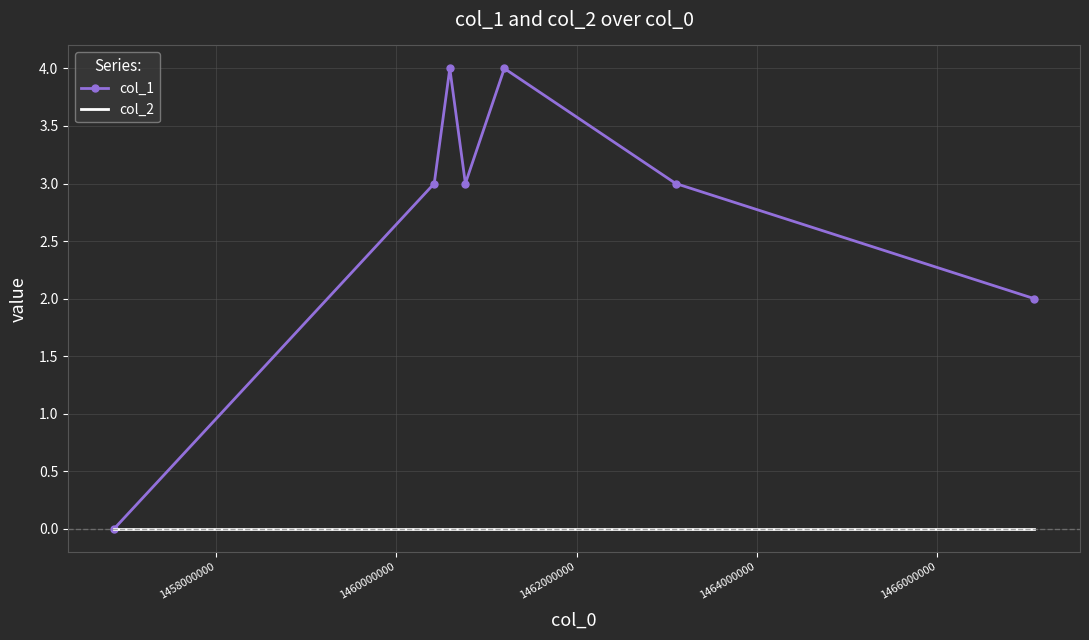

Which series has the largest range (max minus min)?

col_1